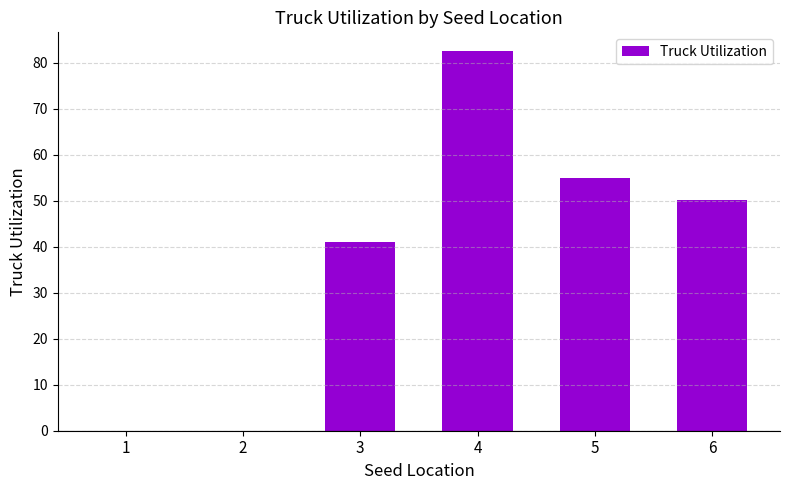

The value at 2 is 53.4. True or false?

False